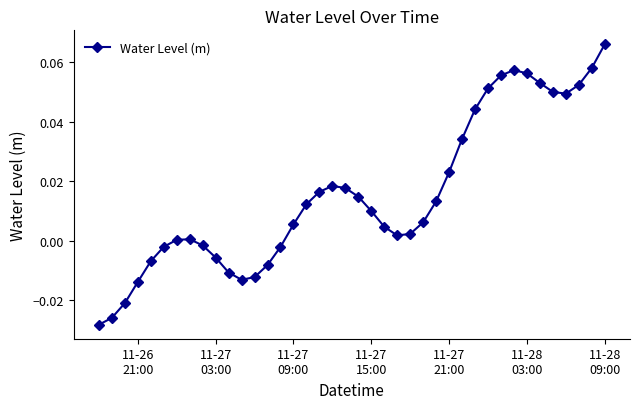

What is the sum of all values?

0.6